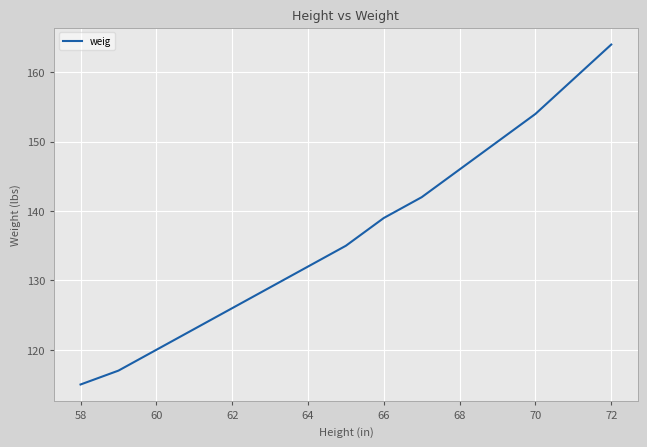

What is the maximum value shown in the chart?

164